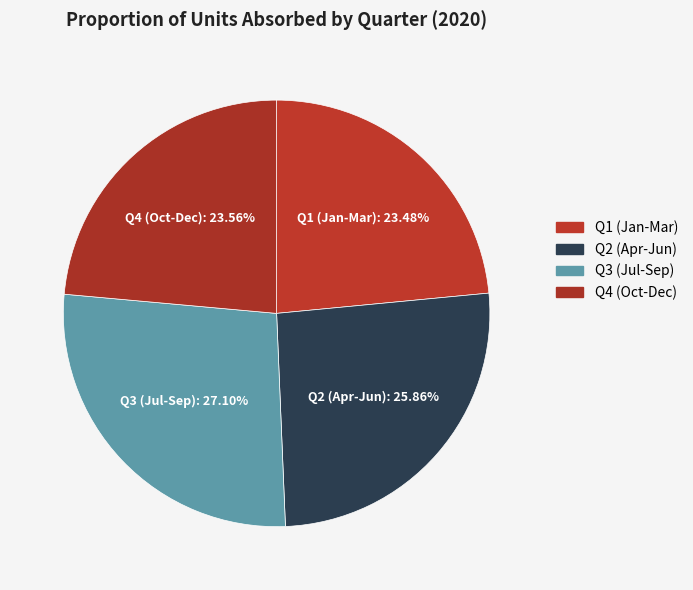

To the nearest percent, what is the difference between the largest and smallest slice percentages?

4%